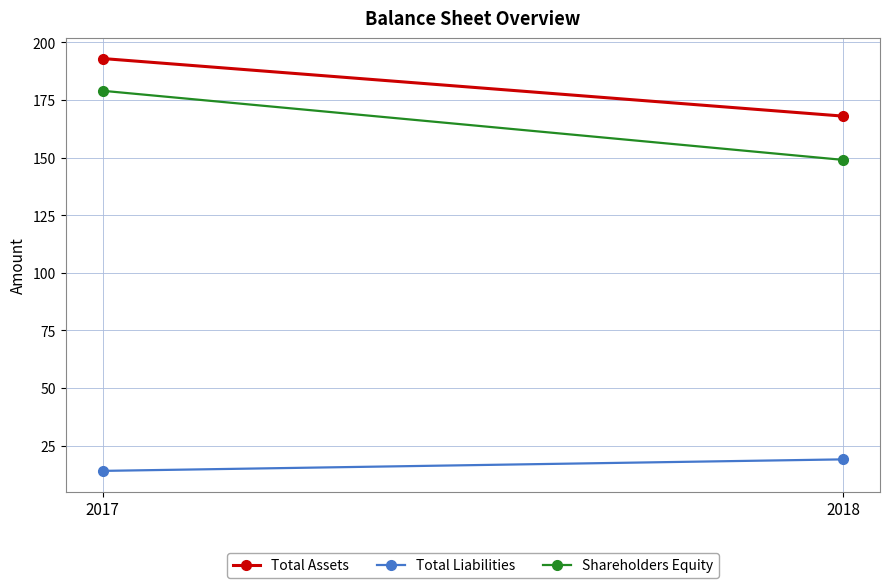

What is the spread (max minus min) of values at 2018?

149